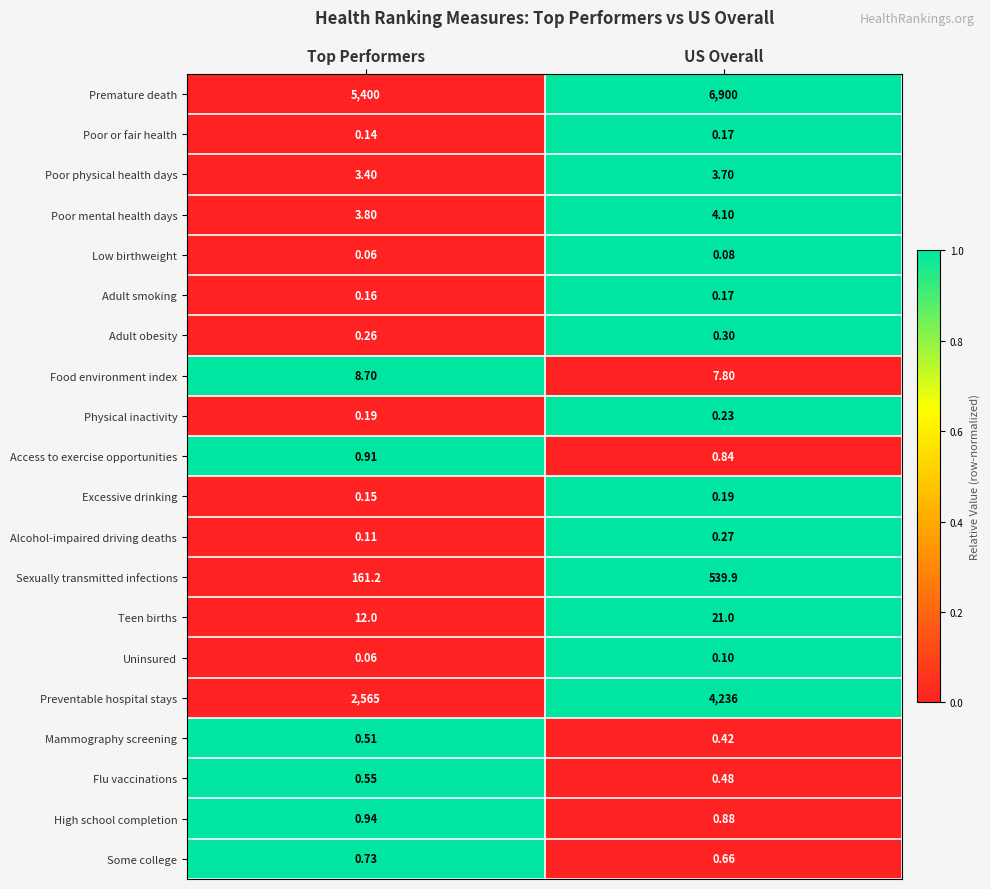

At which category does the chart reach its minimum across all series?

Top Performers